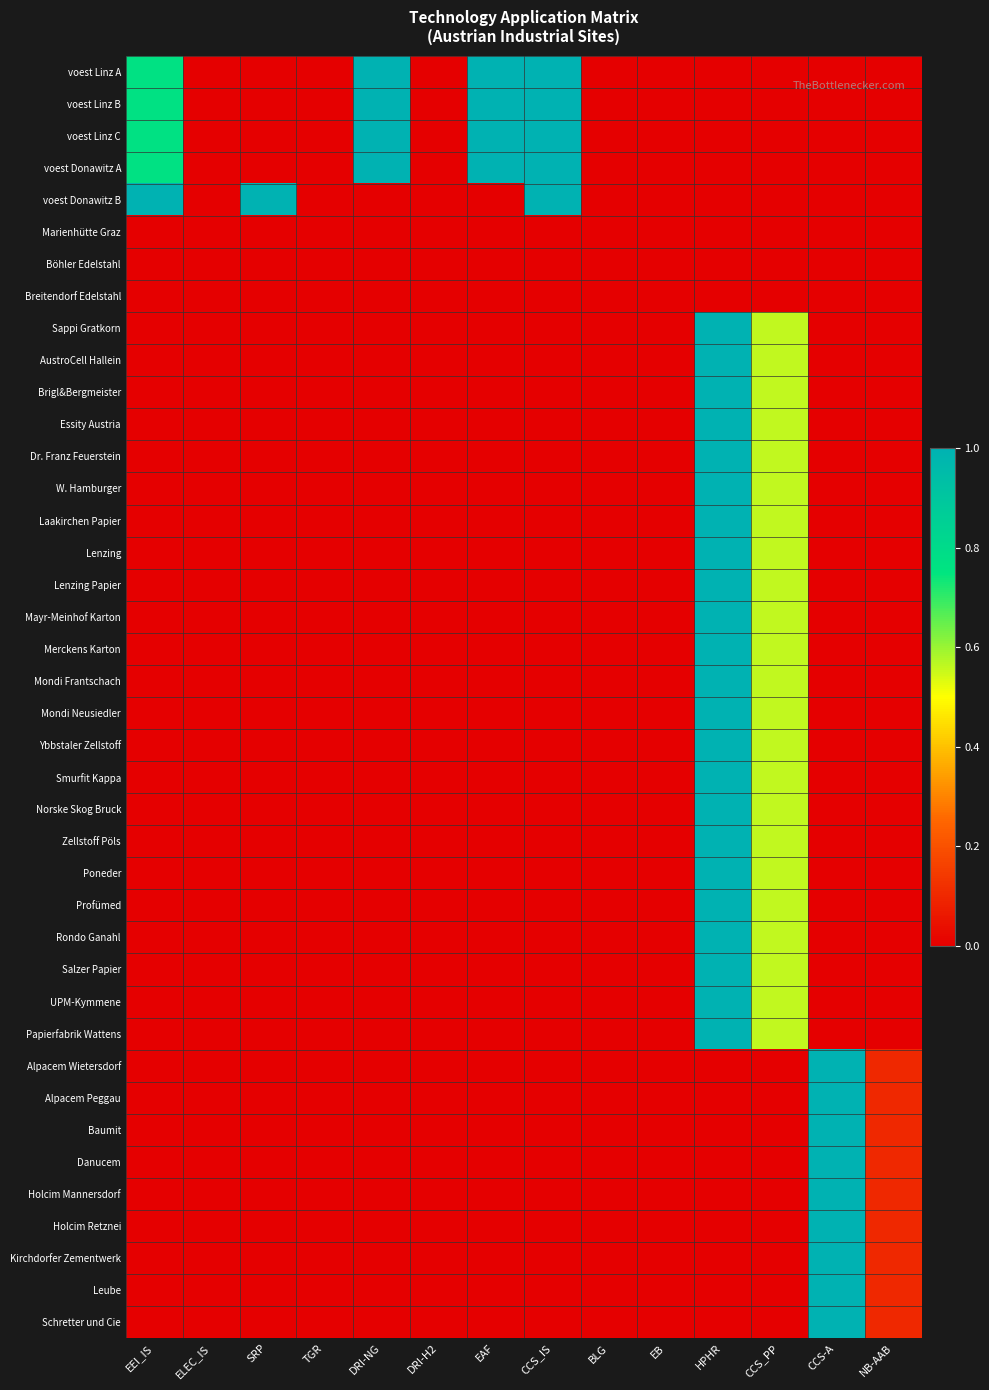

Count the number of data series in this chart.

40